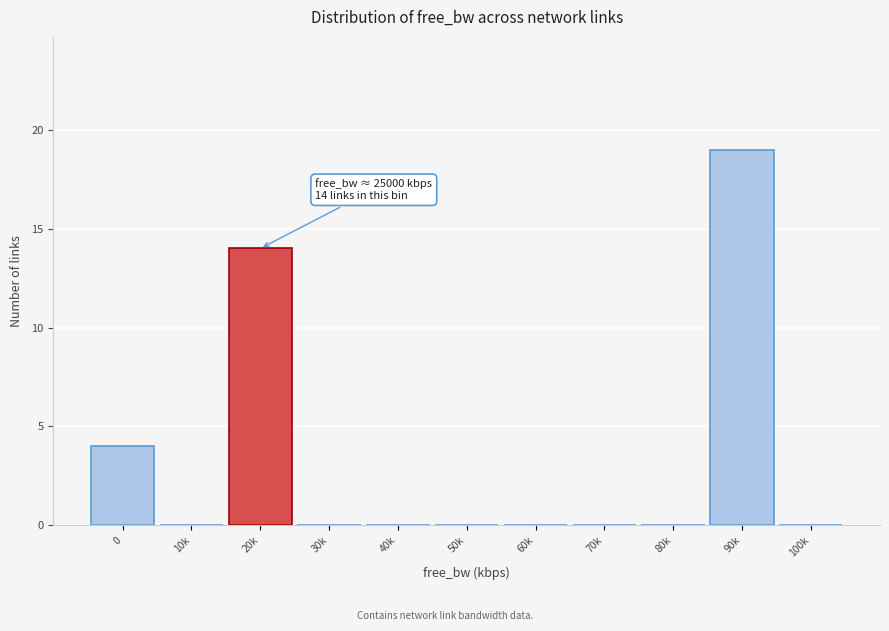

Reading right to left, transcribe all the data shown in this chart.

100k=0	90k=19	80k=0	70k=0	60k=0	50k=0	40k=0	30k=0	20k=14	10k=0	0=4